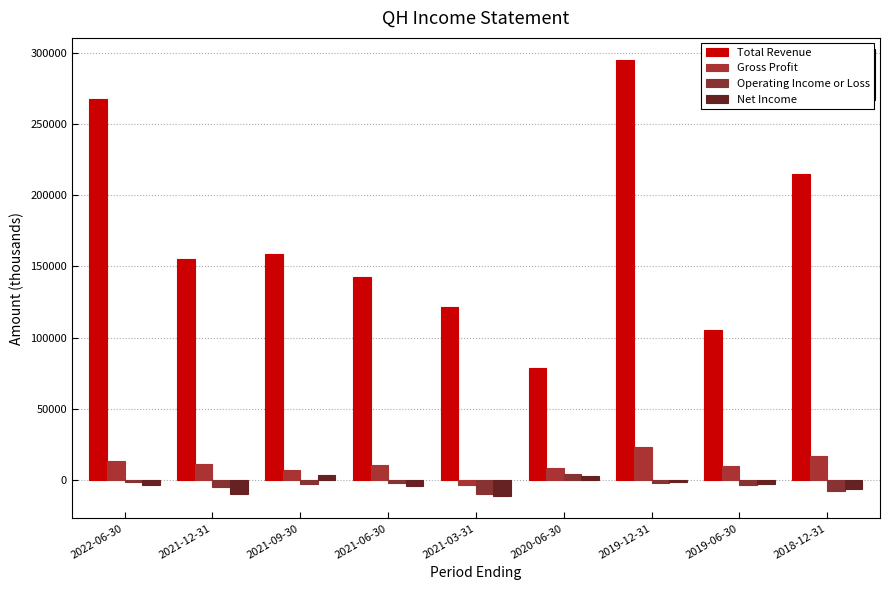

Is it true that Gross Profit equals 10000 at 2019-06-30?

True